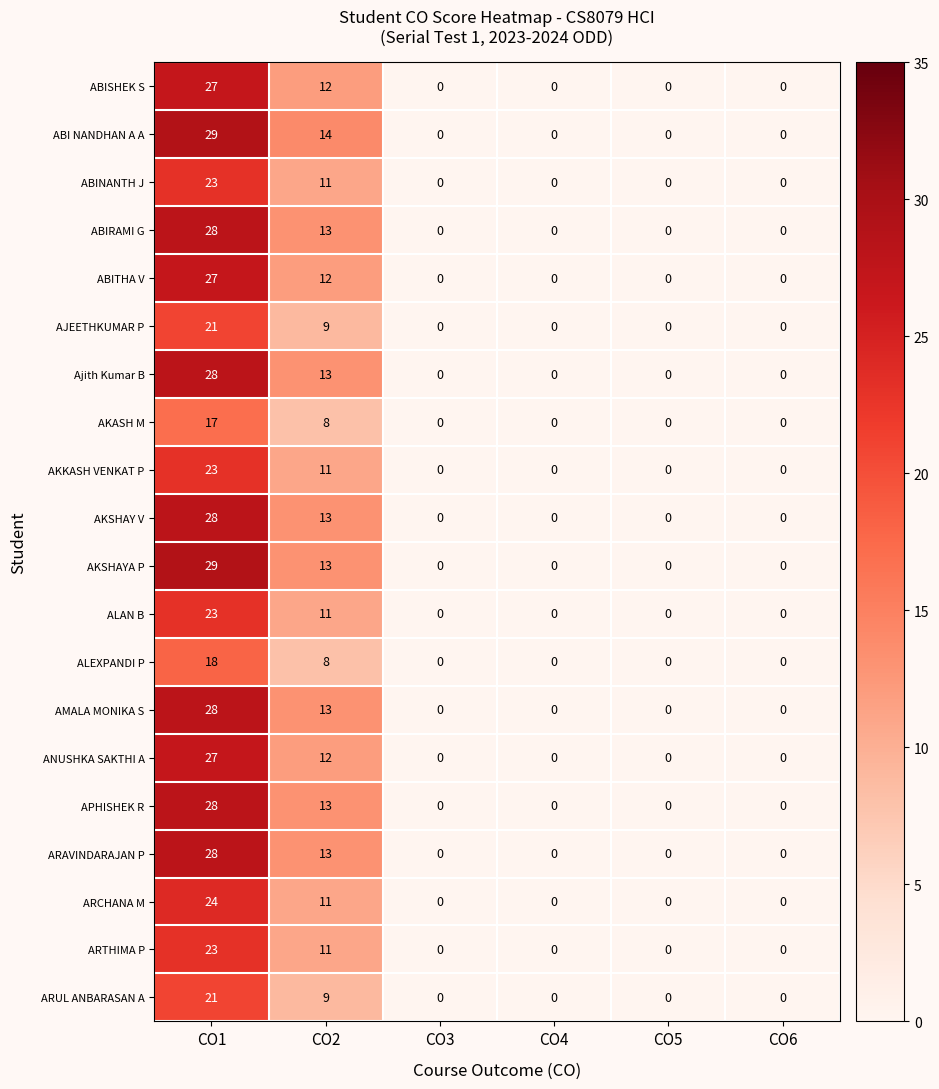

At which category is the sum across all series the highest?

CO1